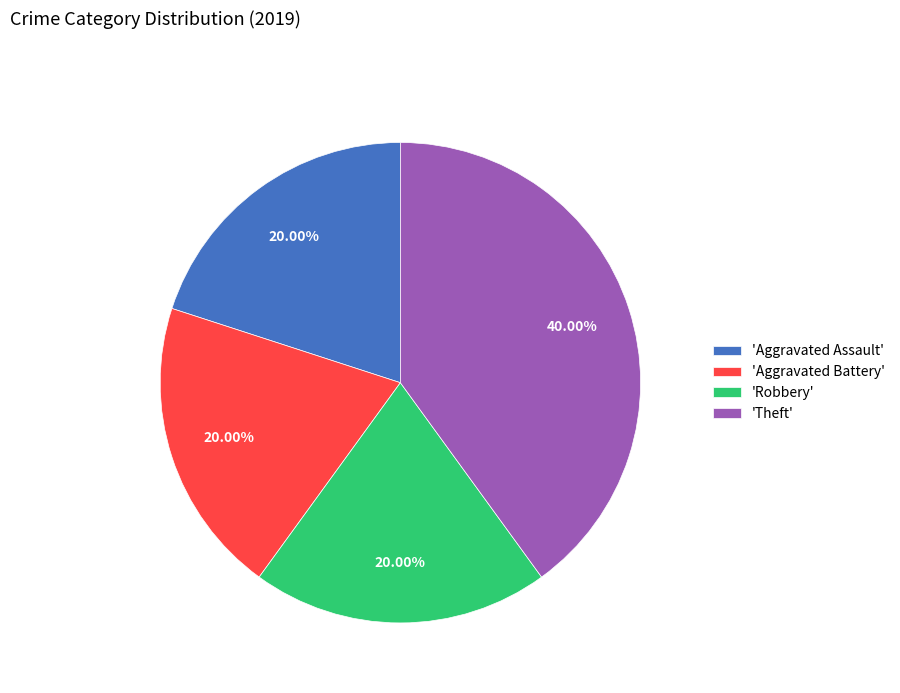

Do 'Robbery' and 'Theft' together represent more than half of the pie?

Yes